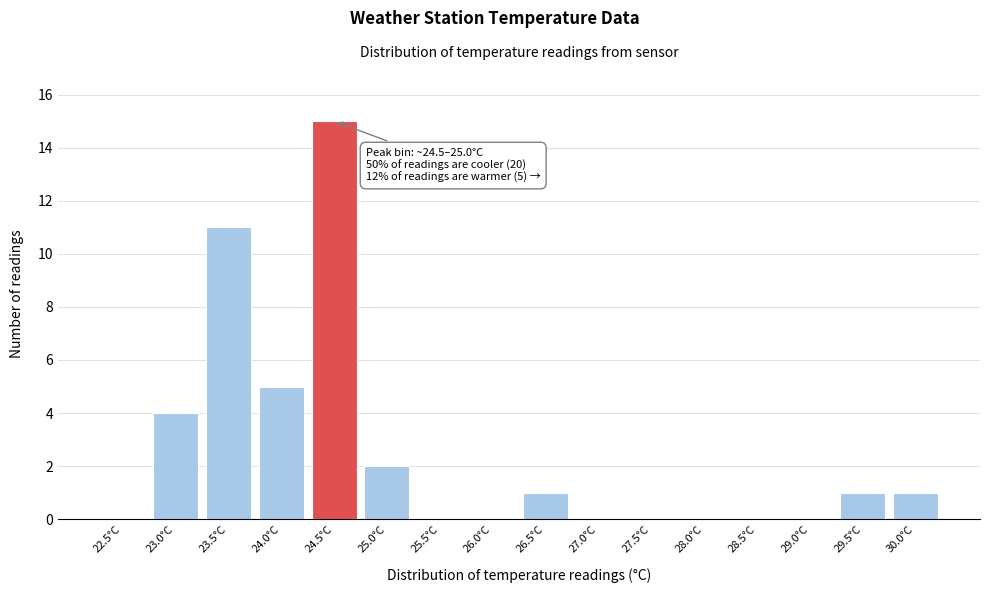

What is the sum of all values?

40